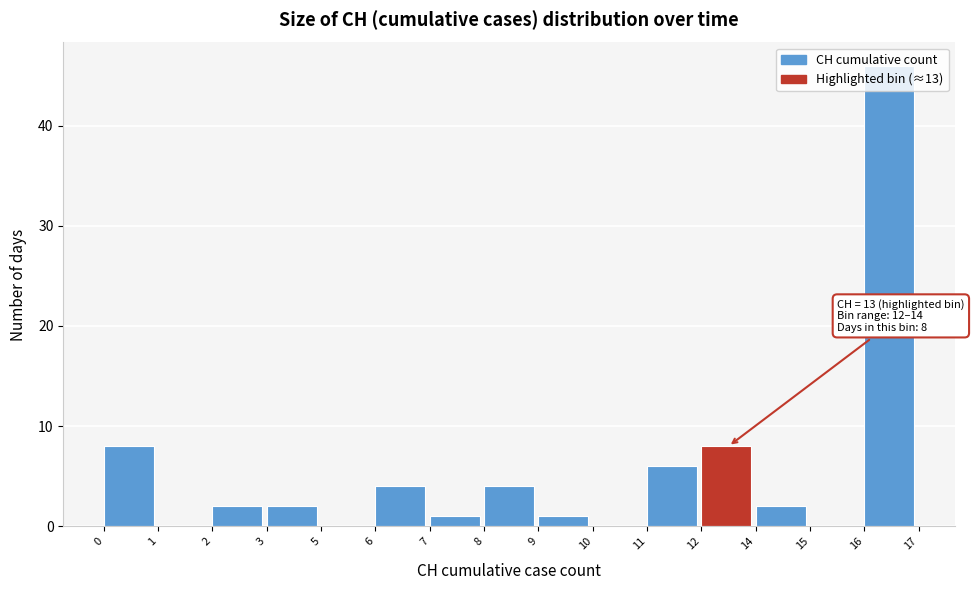

What is the change in value from 6 to 9?

-3